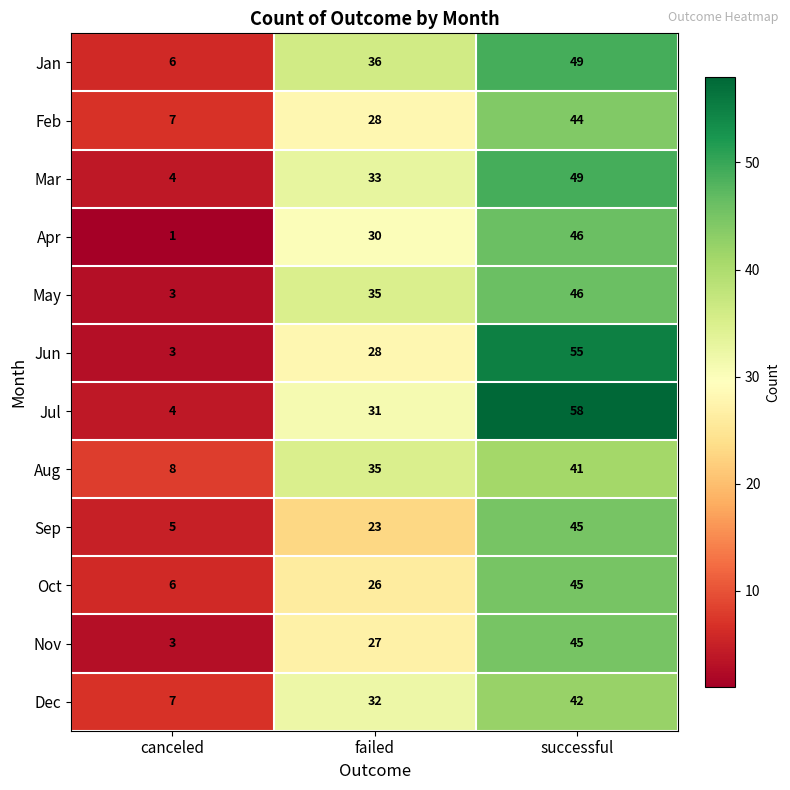

Read the Oct value at canceled, to the nearest 5.

5